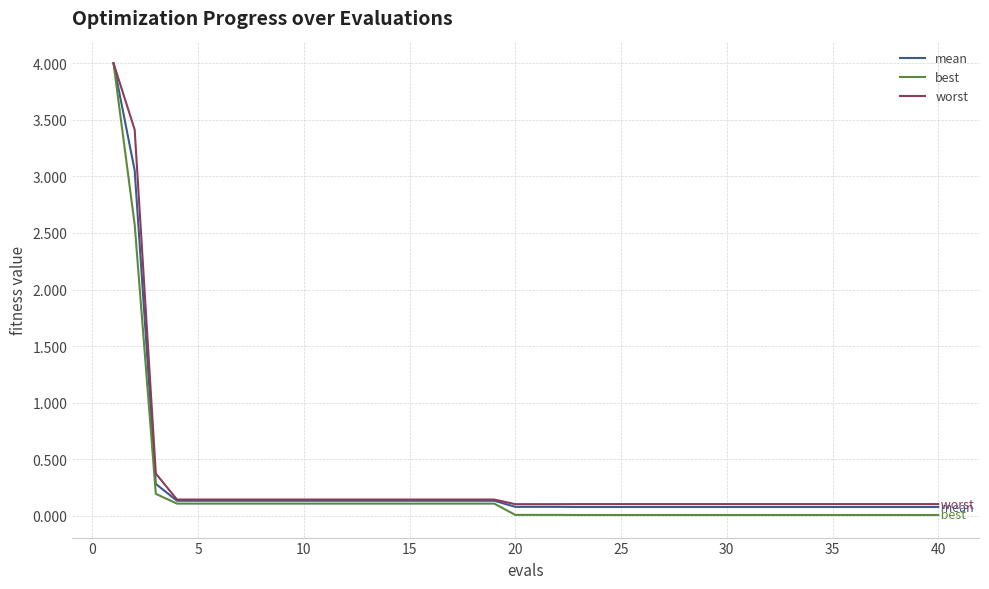

What is the greatest value displayed?

4.0